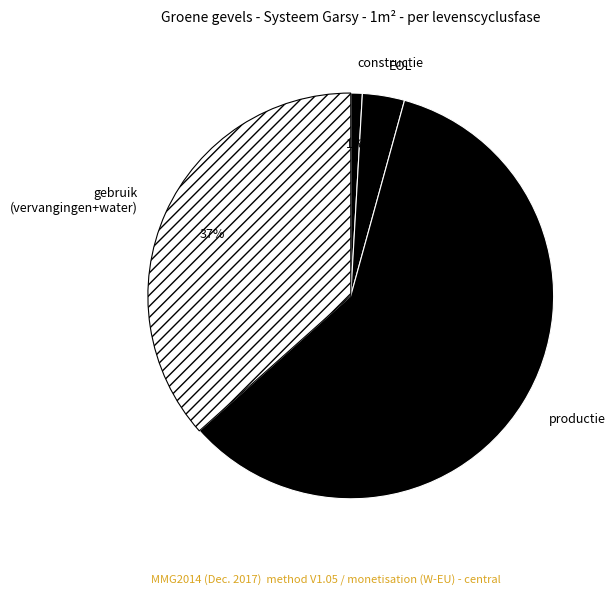

Is there a majority slice in this chart?

Yes